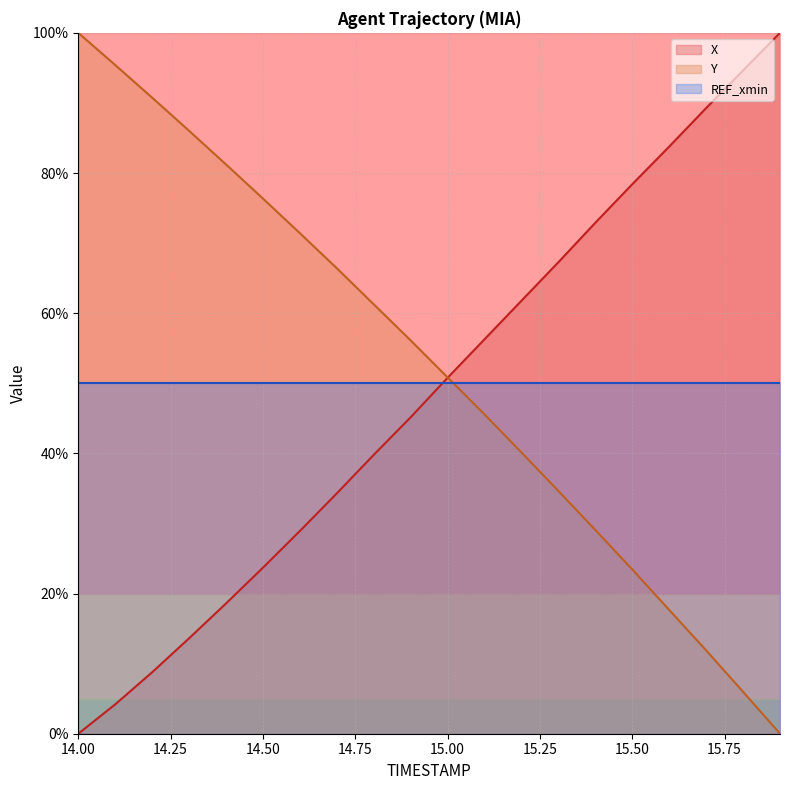

What is the label of the 3rd point from the right?

15.7